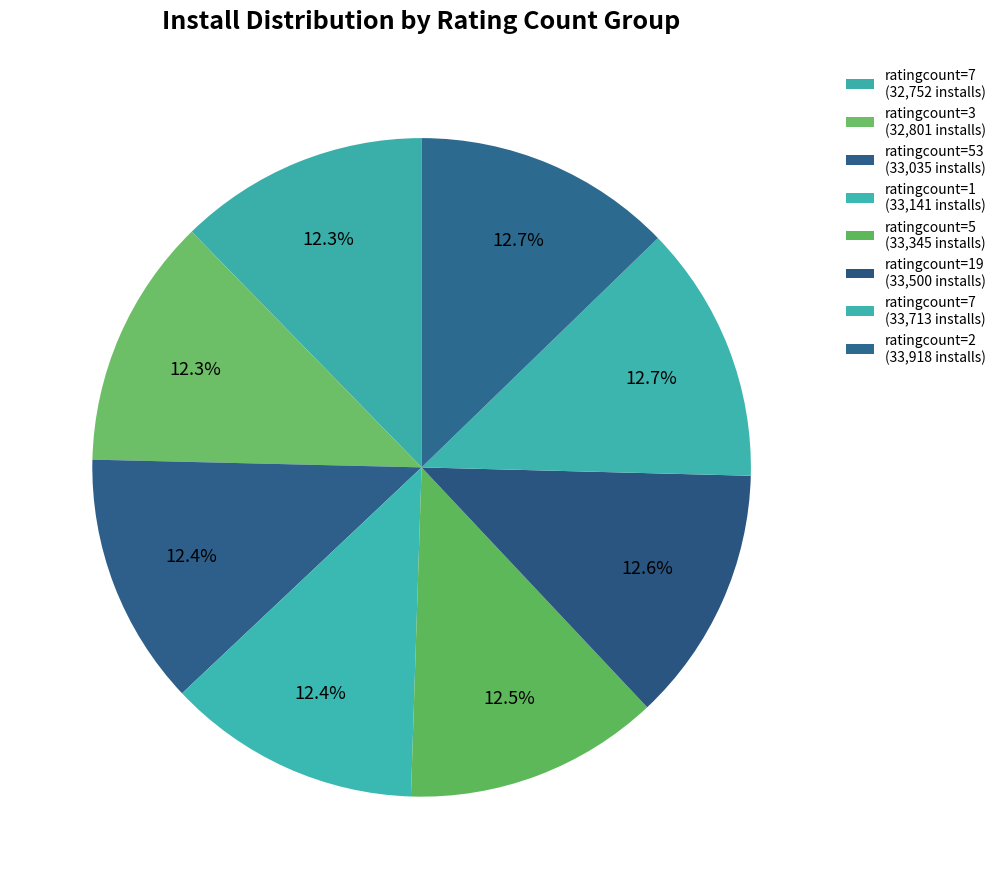

Count the number of slices in the pie.

8